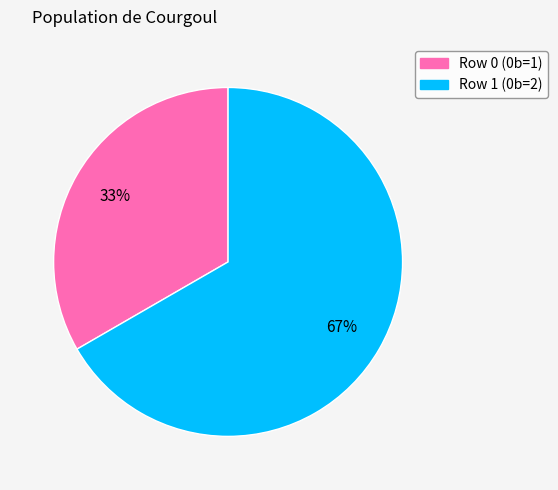

To the nearest percent, what is the combined percentage of Row 1 and Row 0?

100%